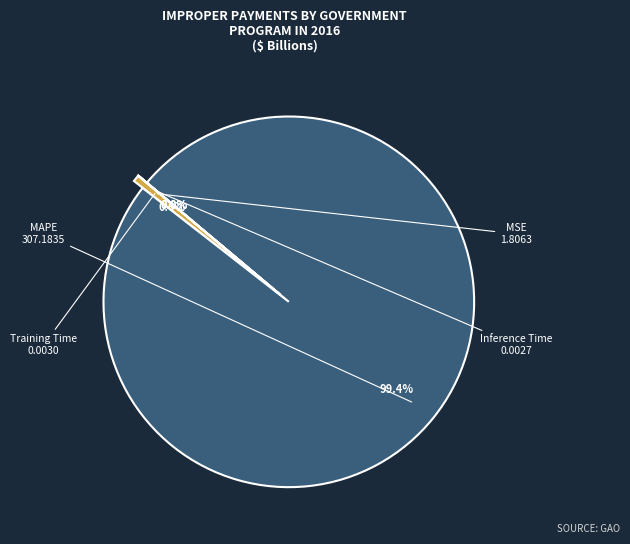

How much of the chart is everything except Inference Time?

100.0%